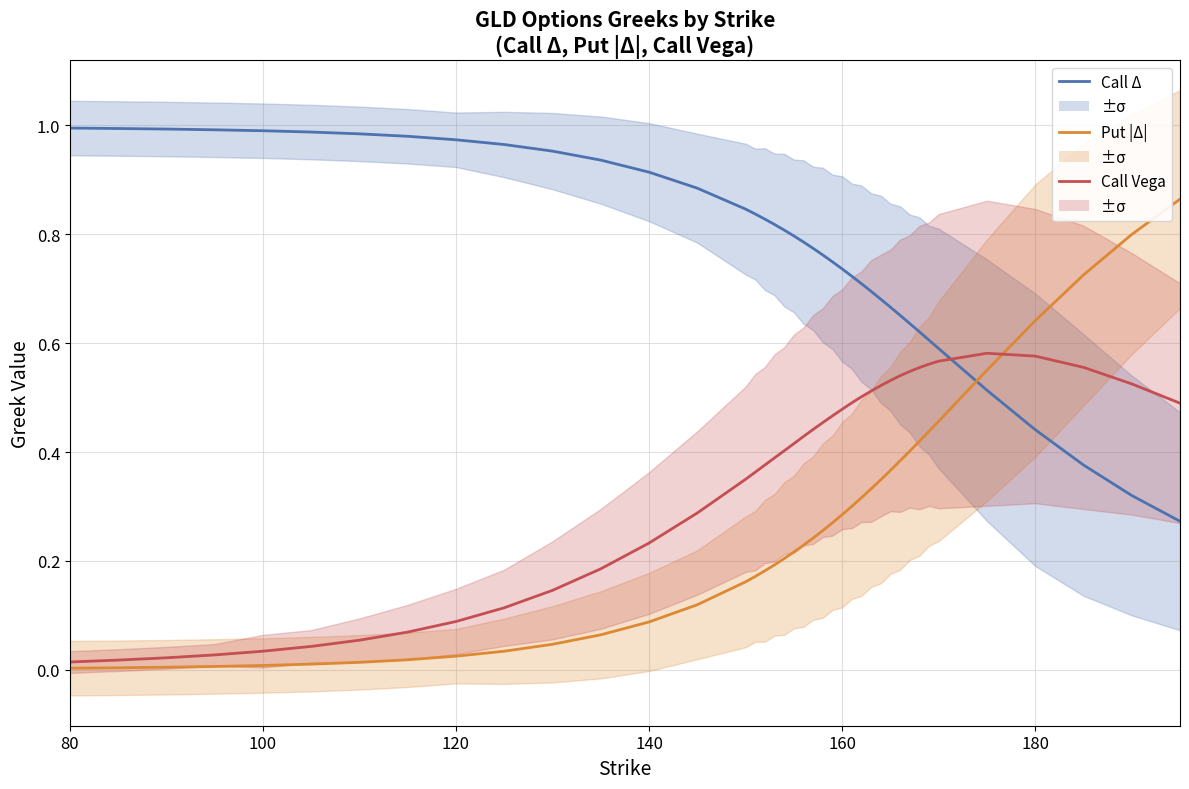

What is the sum of all Put |Δ| values?

10.2